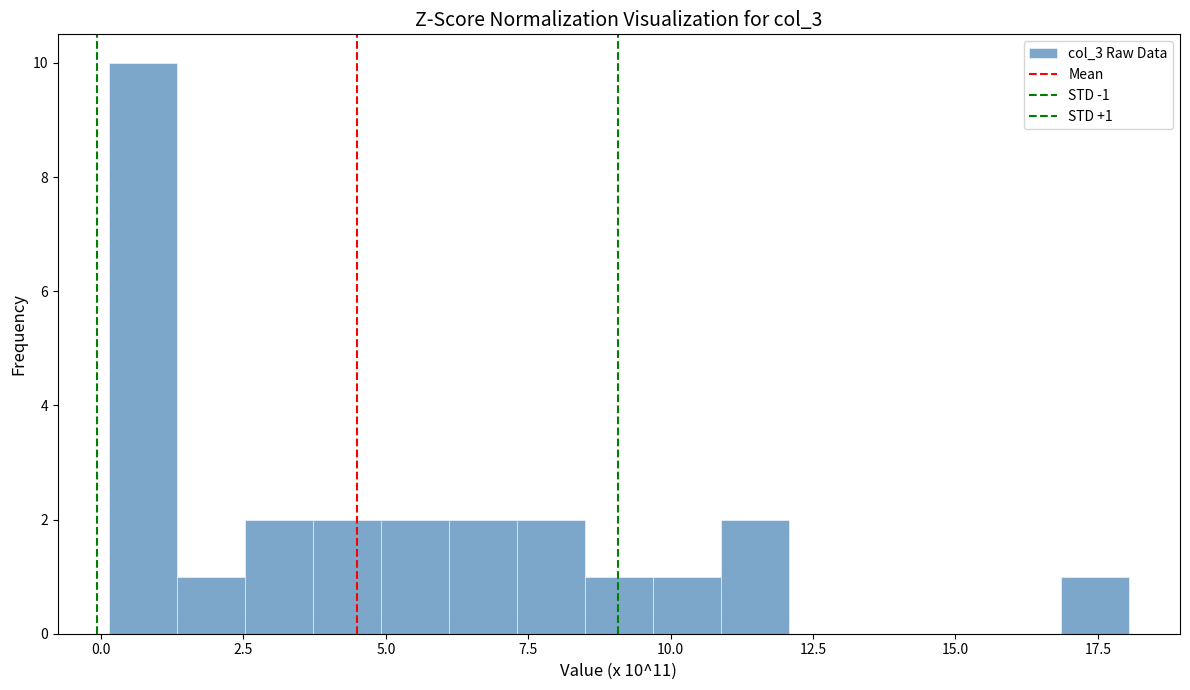

Around what value on the x-axis is the tallest bar? Give the approximate position of its centre, as read against the axis.

0.5